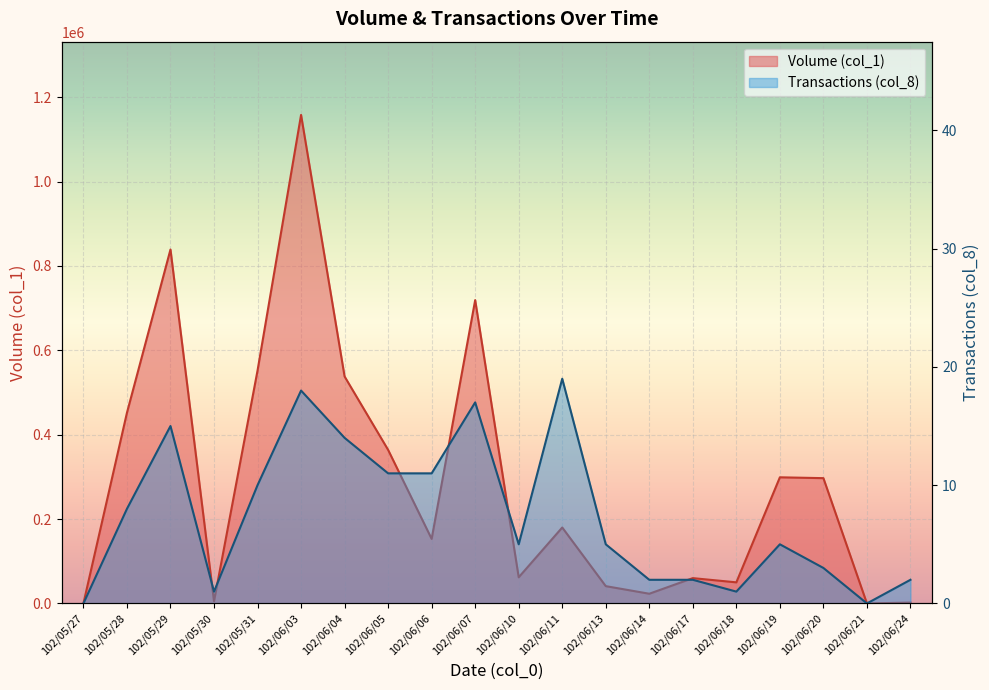

Reading left to right, transcribe all the data shown in this chart.

Volume (col_1): 102/05/27=0	102/05/28=452000	102/05/29=839000	102/05/30=5000	102/05/31=552000	102/06/03=1158000	102/06/04=538000	102/06/05=364000	102/06/06=153000	102/06/07=719000	102/06/10=62000	102/06/11=180000	102/06/13=41000	102/06/14=23000	102/06/17=60000	102/06/18=50000	102/06/19=299000	102/06/20=297000	102/06/21=0	102/06/24=2000
Transactions (col_8): 102/05/27=0	102/05/28=8	102/05/29=15	102/05/30=1	102/05/31=10	102/06/03=18	102/06/04=14	102/06/05=11	102/06/06=11	102/06/07=17	102/06/10=5	102/06/11=19	102/06/13=5	102/06/14=2	102/06/17=2	102/06/18=1	102/06/19=5	102/06/20=3	102/06/21=0	102/06/24=2